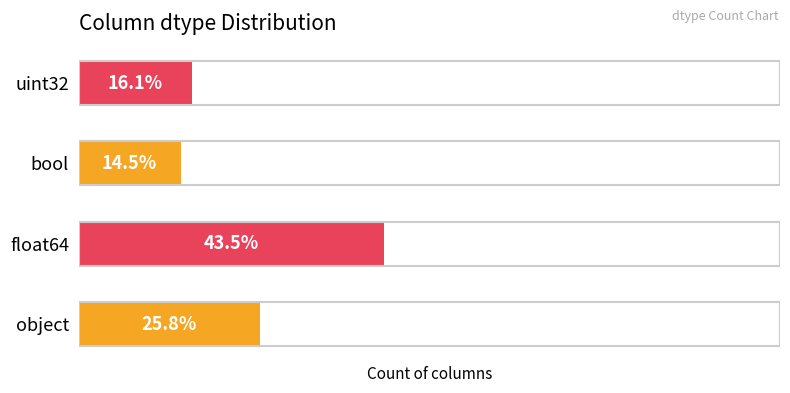

Does the chart contain any negative values?

No